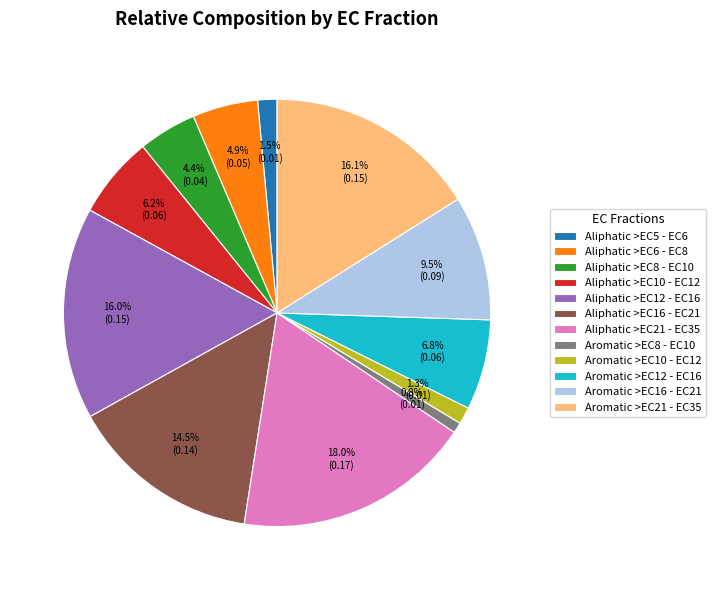

What percentage do Aromatic >EC21 - EC35 and Aliphatic >EC6 - EC8 together represent?

21.0%